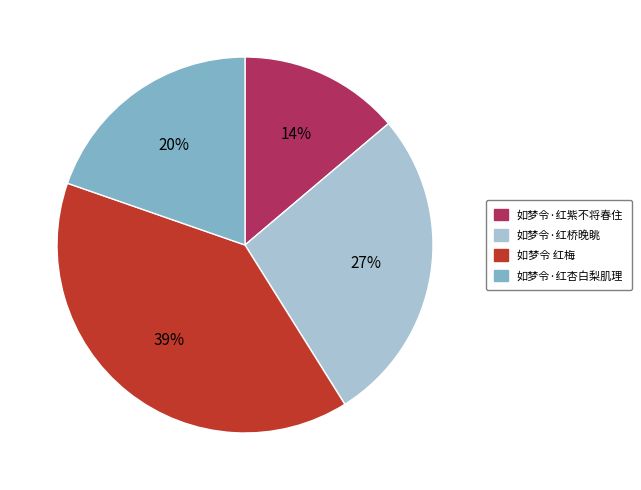

Which category has the biggest portion of the pie?

如梦令 红梅